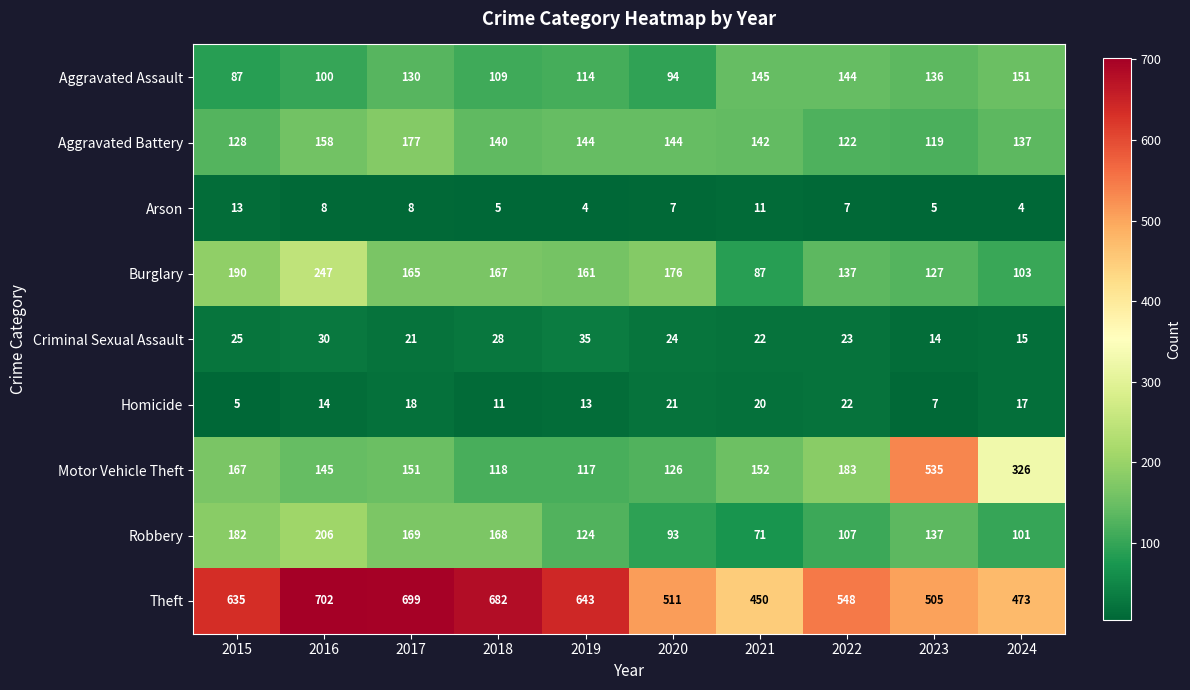

Where is Motor Vehicle Theft nearest to the value 326?

2024